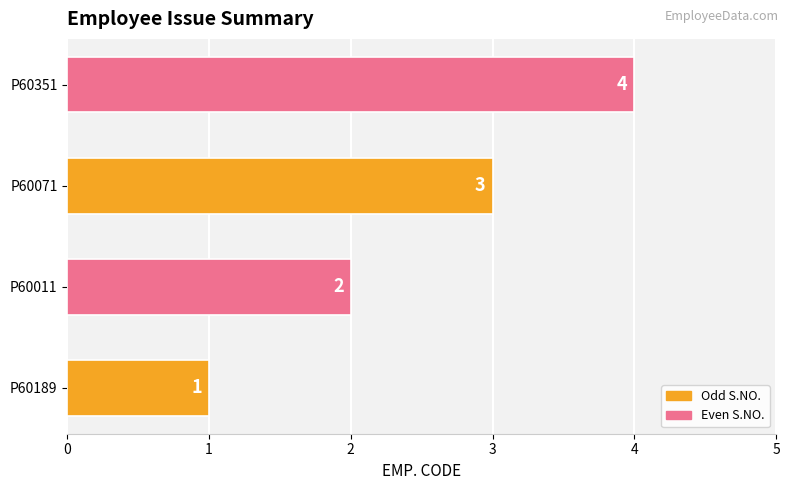

Rank the categories by value from lowest to highest.

P60189, P60011, P60071, P60351